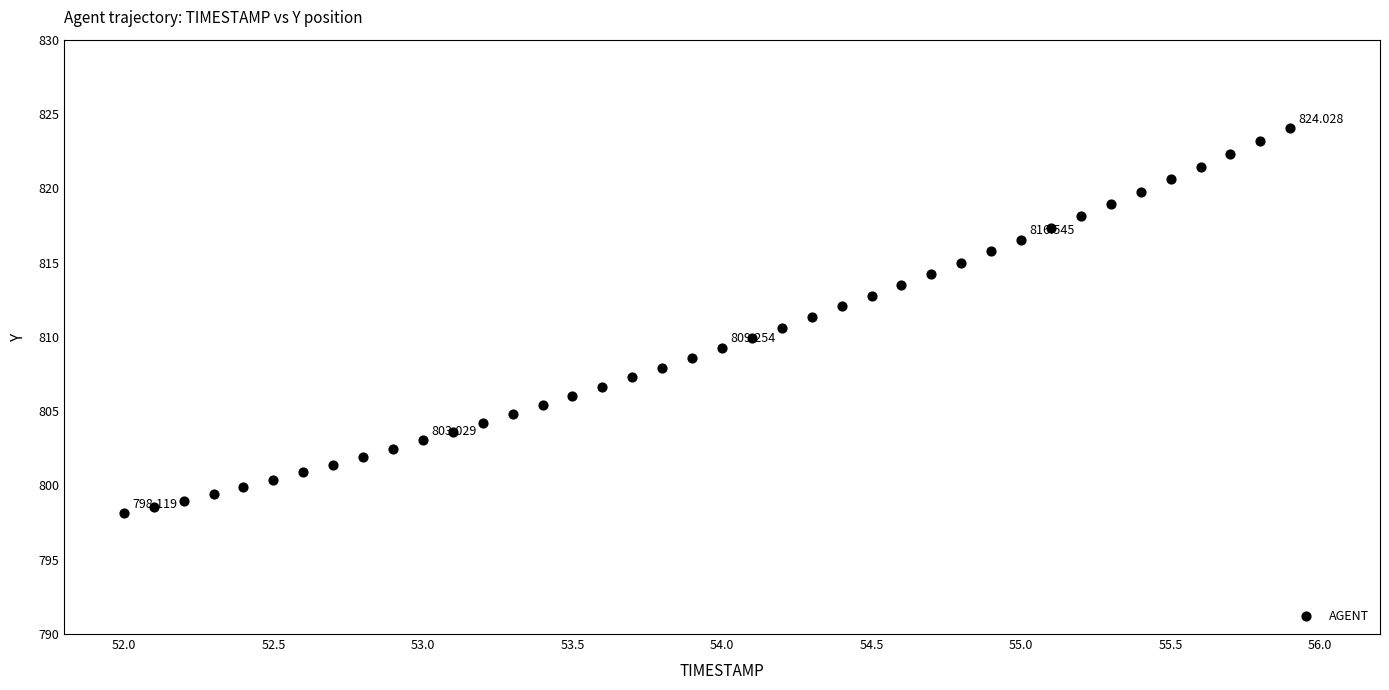

Count the number of points in this scatter plot.

40